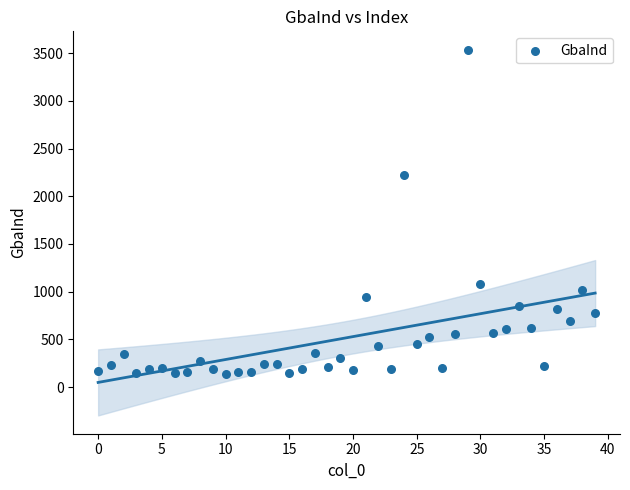

What Y value in the scatter plot is closest to 1835?

2223.5